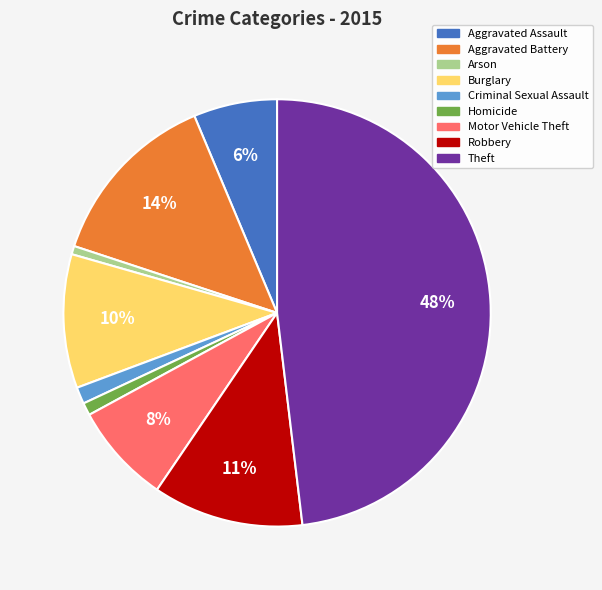

What is the ratio of the value at Homicide to the value at Motor Vehicle Theft?

0.1